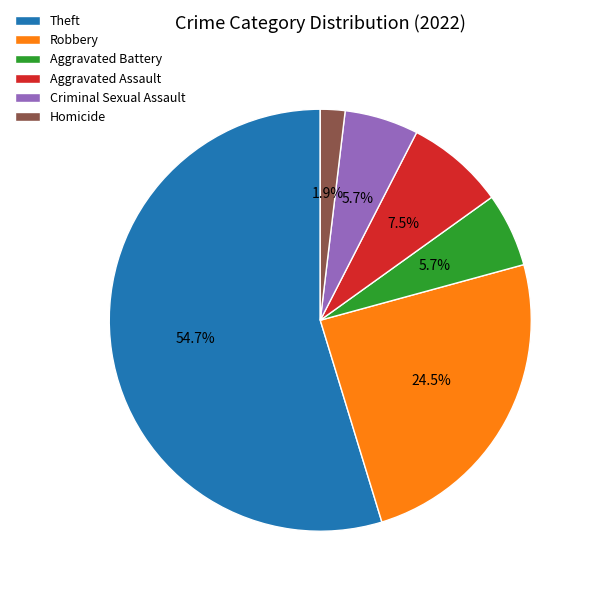

Is it true that Aggravated Battery is 1% of the pie?

False